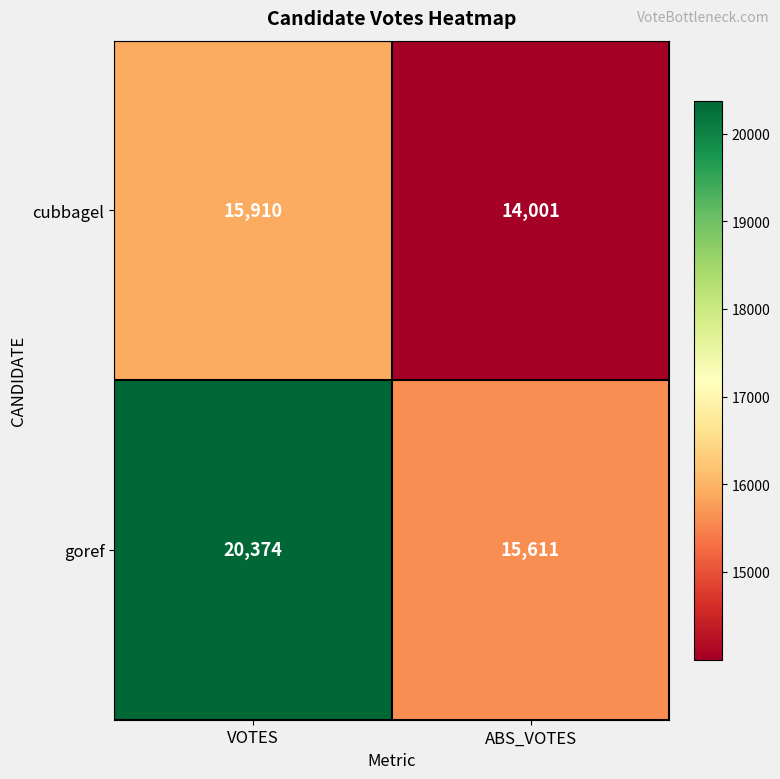

Reading left to right, list all the values displayed in this chart.

cubbagel: 15910	14001
goref: 20374	15611